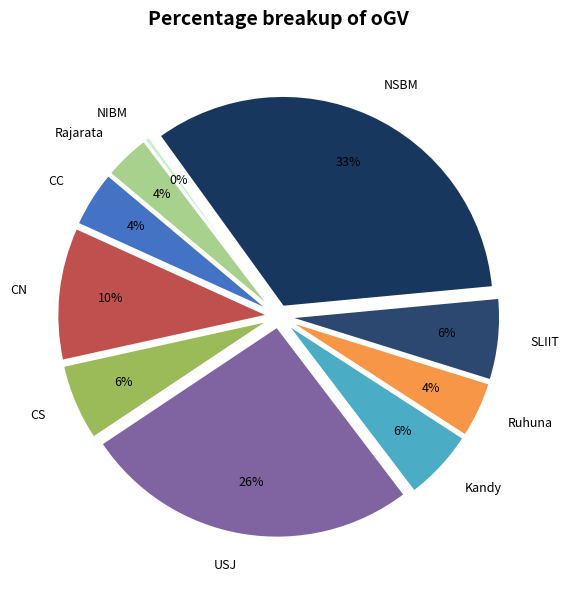

Between NIBM and Rajarata, which is larger?

Rajarata